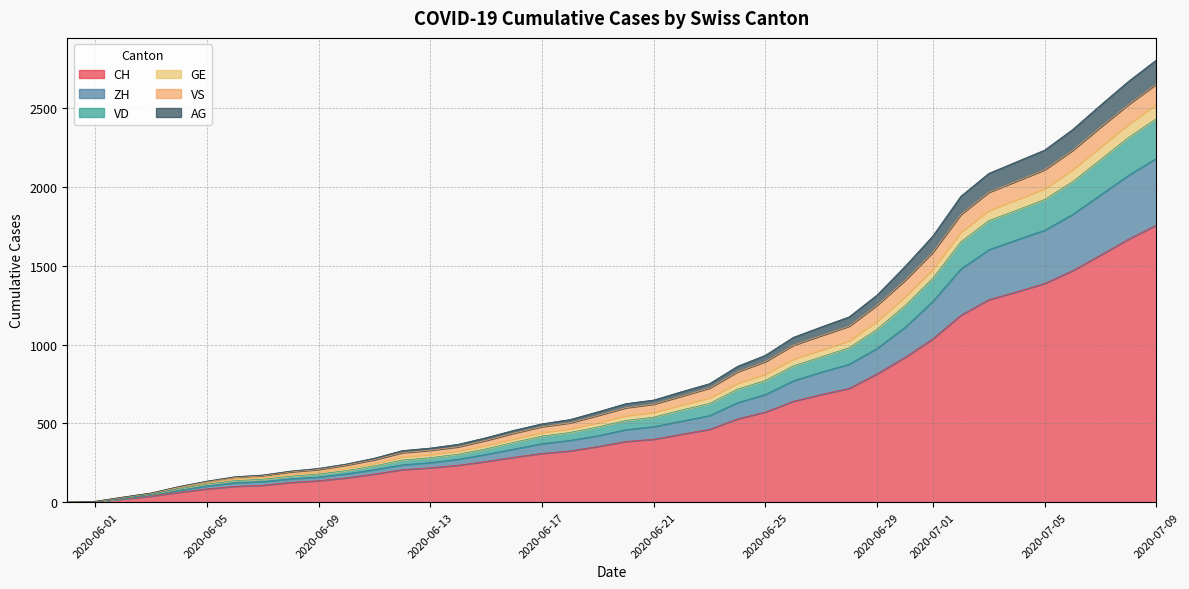

At which label does CH reach its peak?

2020-07-09